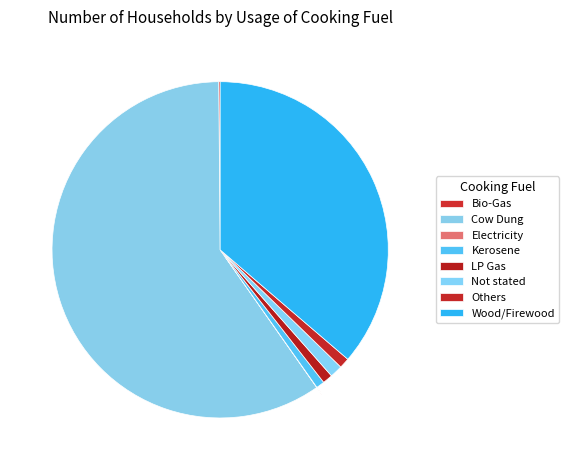

Rank the categories by value from highest to lowest.

Cow Dung, Wood/Firewood, Not stated, Others, LP Gas, Kerosene, Bio-Gas, Electricity